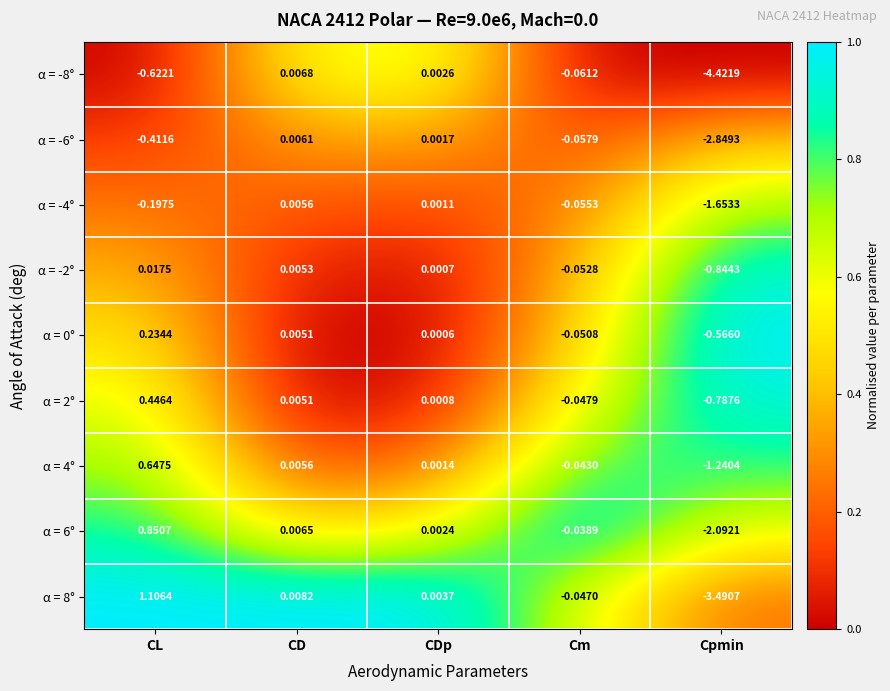

At which label does α = -2° reach its minimum?

Cpmin